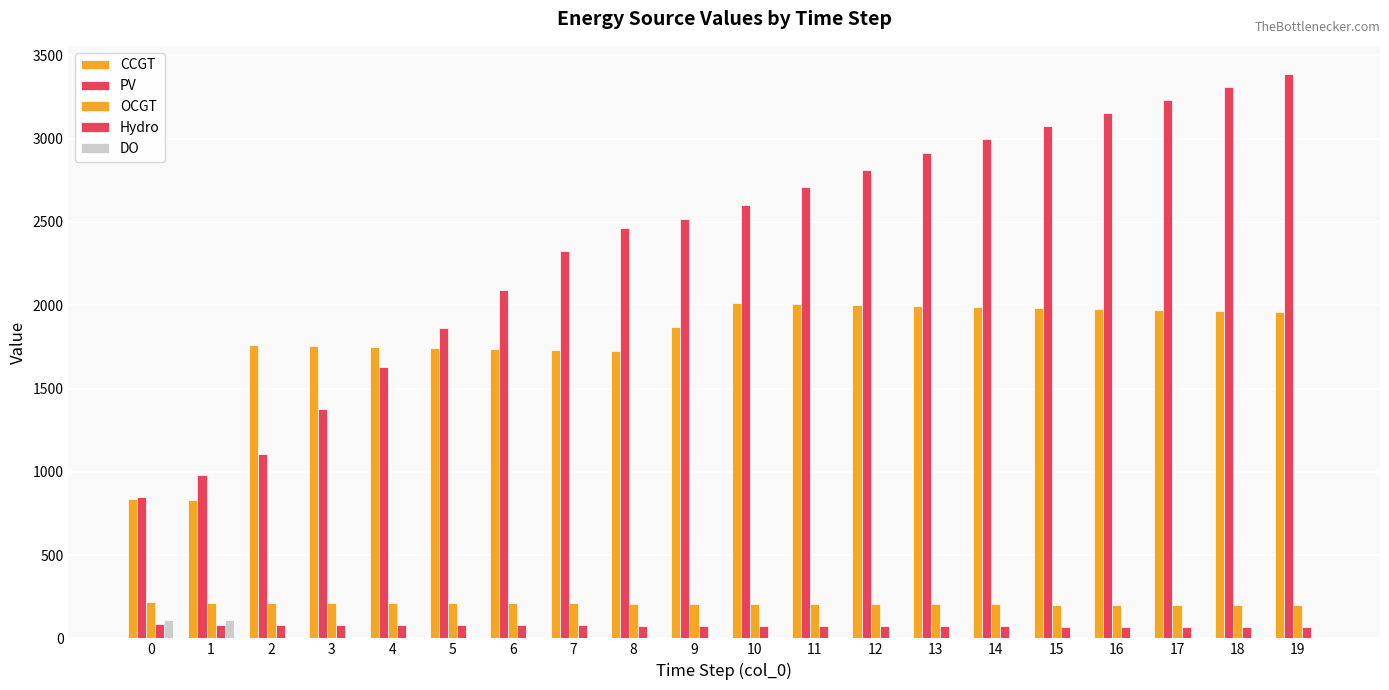

Reading right to left, list all the values displayed in this chart.

CCGT: 19=1957	18=1964	17=1970	16=1977	15=1983	14=1990	13=1996	12=2003	11=2009	10=2016	9=1871	8=1727	7=1732	6=1738	5=1744	4=1749	3=1755	2=1760	1=833	0=836
PV: 19=3388	18=3311	17=3234	16=3156	15=3077	14=2996	13=2912	12=2811	11=2709	10=2604	9=2520	8=2466	7=2323	6=2092	5=1862	4=1632	3=1379	2=1105	1=983	0=850
OCGT: 19=200	18=201	17=202	16=203	15=203	14=204	13=205	12=206	11=207	10=208	9=208	8=209	7=210	6=211	5=212	4=213	3=213	2=214	1=215	0=216
Hydro: 19=68	18=69	17=69	16=70	15=71	14=72	13=73	12=74	11=74	10=75	9=76	8=77	7=78	6=79	5=80	4=80	3=81	2=82	1=83	0=84
DO: 19=0	18=0	17=0	16=0	15=0	14=0	13=0	12=0	11=0	10=0	9=0	8=0	7=0	6=0	5=0	4=0	3=0	2=0	1=111	0=111